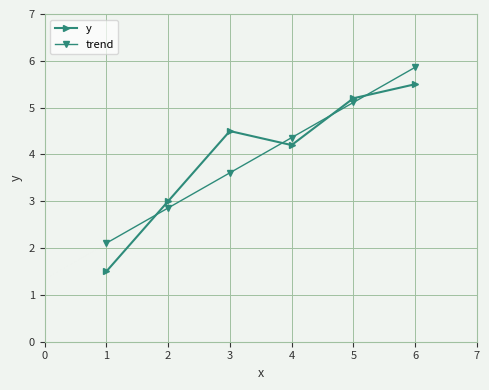

Between 3 and 4, which series saw the biggest shift?

trend